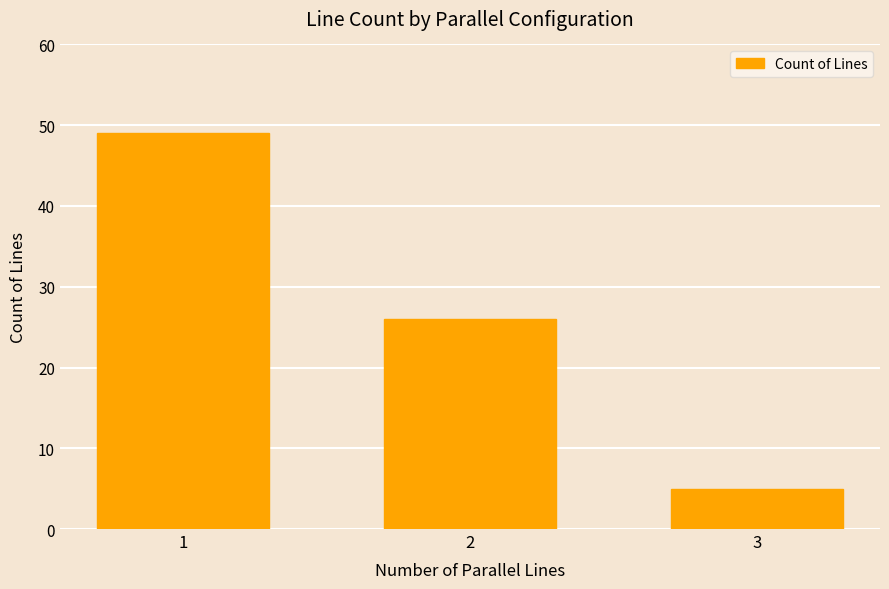

Reading left to right, extract all data points from this chart.

49	26	5